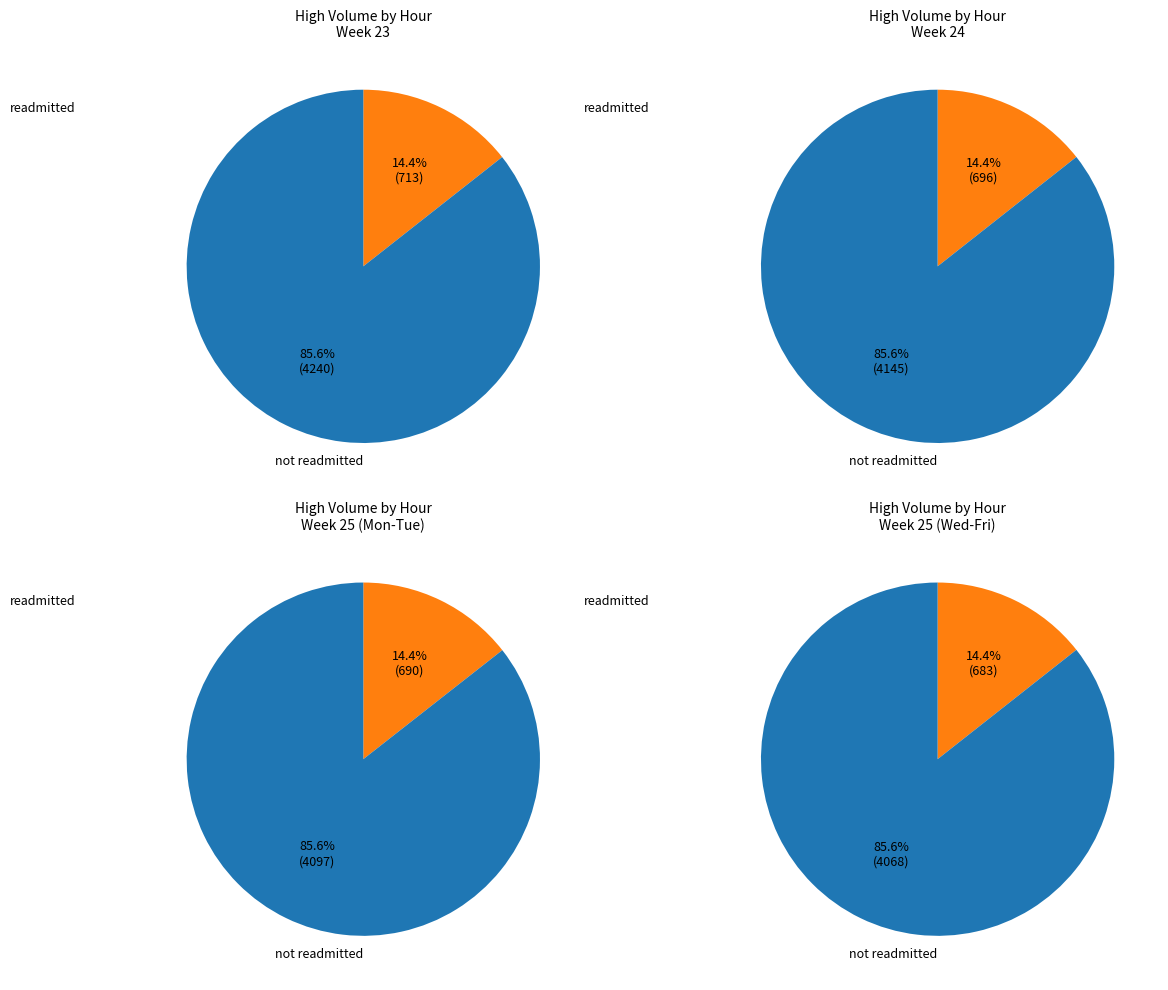

True or false: 6 accounts for 1% of the total.

False